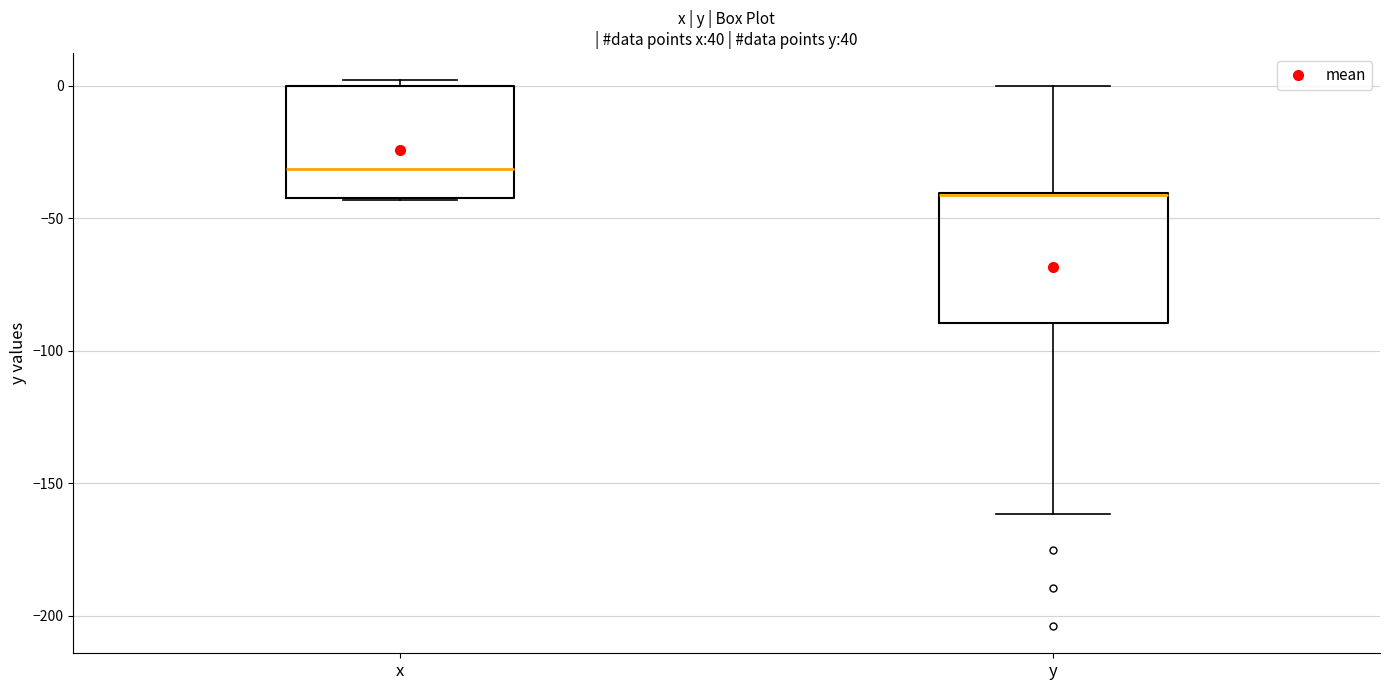

Reading left to right, transcribe this box plot: for each box, give where its median line is, the range the box spans, and where its two whiskers end, as read against the y-axis. The values are not printed on the chart, so give them approximately, as read against the axis.

x: median -30, box -40 to 0, whiskers -45 to 0 (just above the box's upper edge)
y: median -40 (drawn on the box's upper edge), box -90 to -40, whiskers -160 to 0